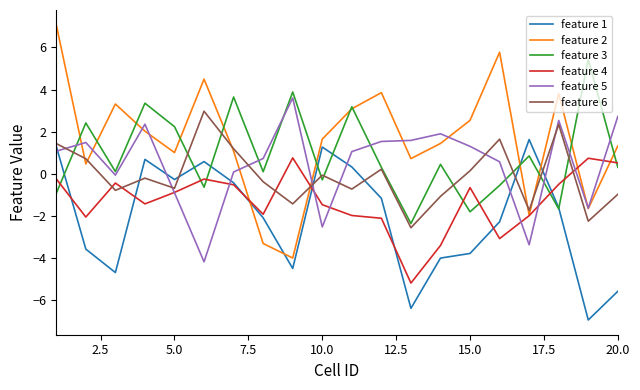

Which series has the widest spread of values?

feature 2